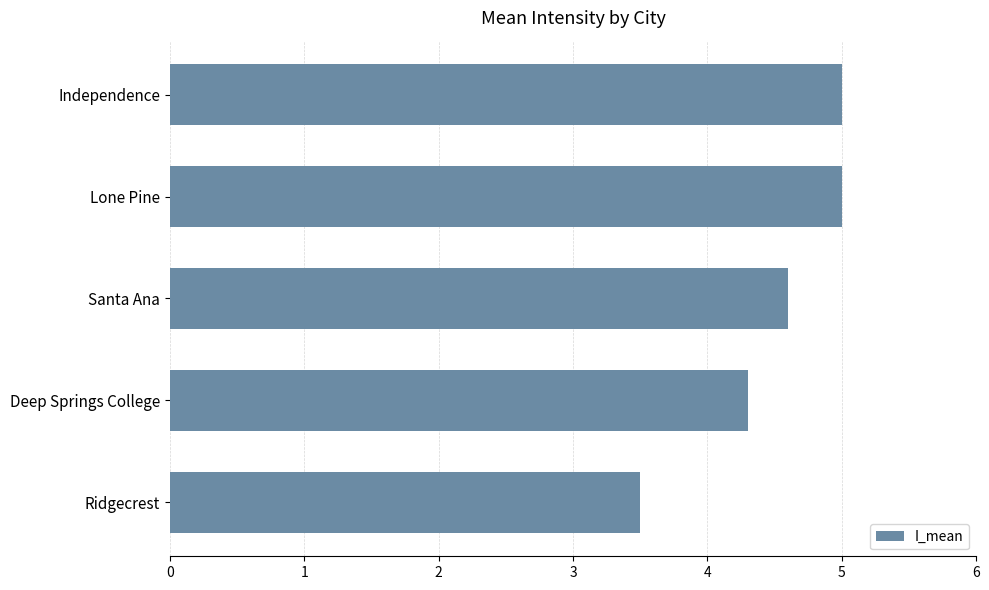

Reading bottom to top, what are all the values shown in this chart?

3.5	4.3	4.6	5.0	5.0